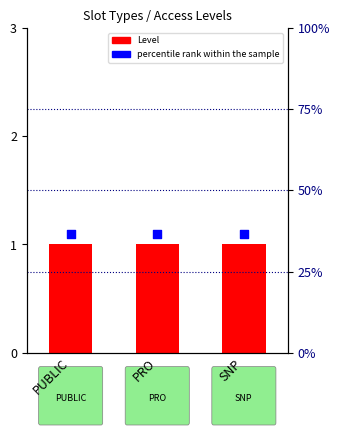

Which series has the widest spread of Y values?

Level